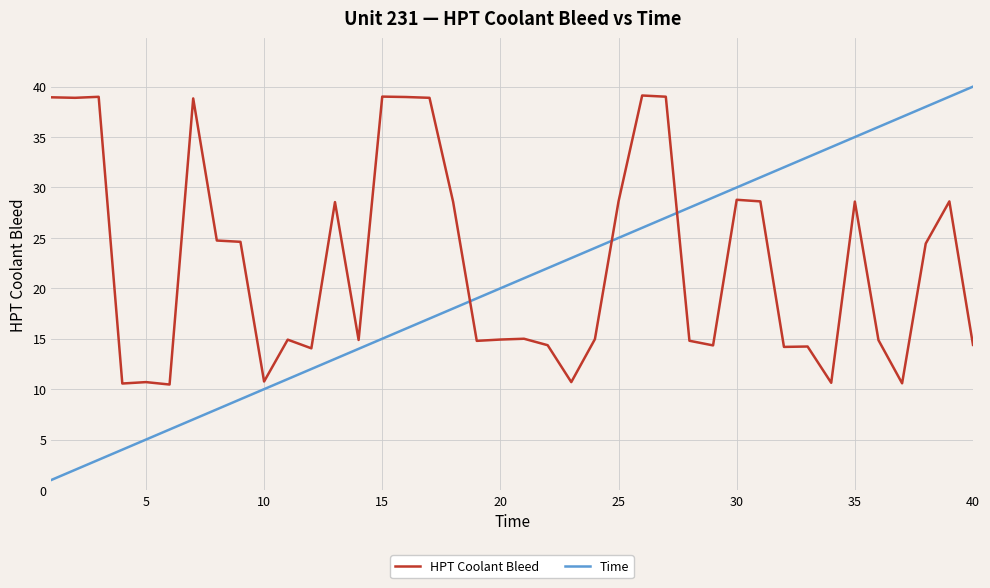

What are all the series names shown in the legend?

HPT Coolant Bleed, Time